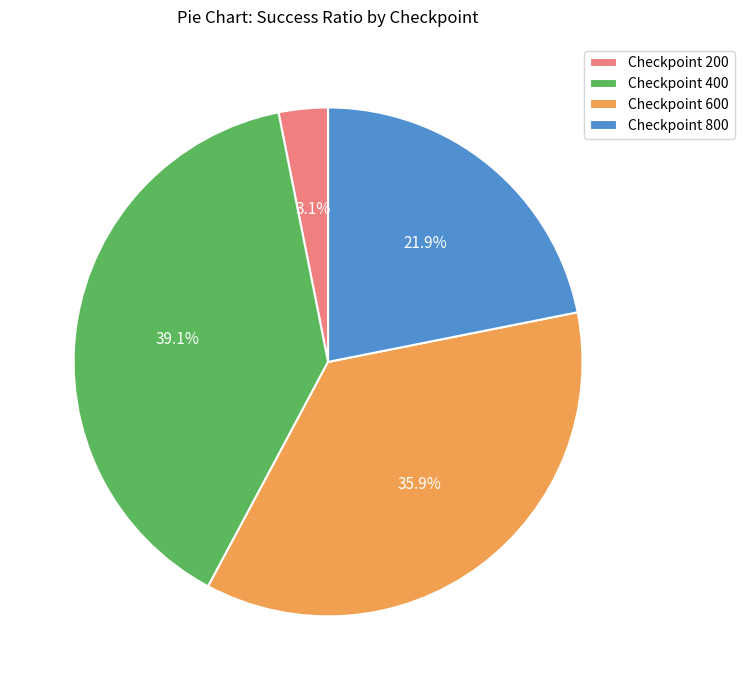

To the nearest percent, what percentage of the pie is Checkpoint 800?

22%